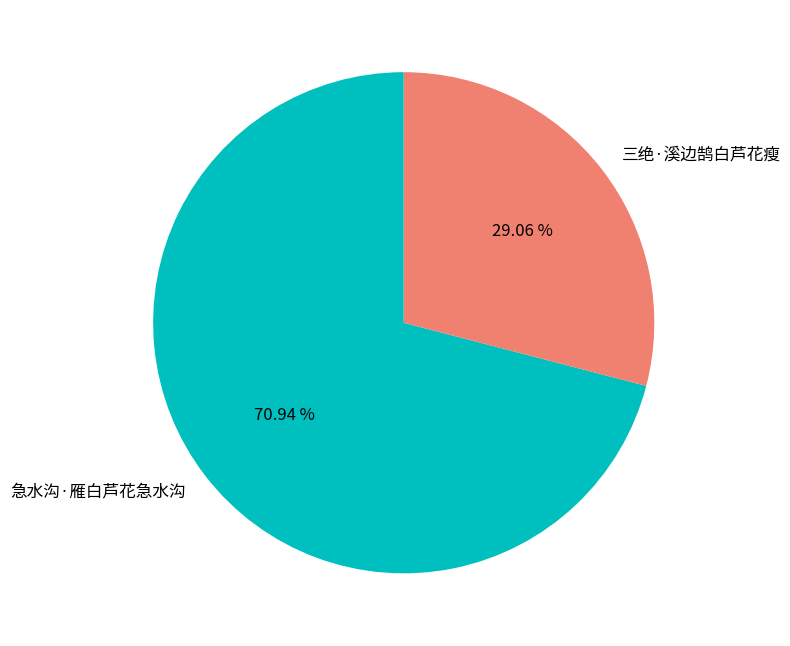

To the nearest percent, what is the average slice percentage?

50%